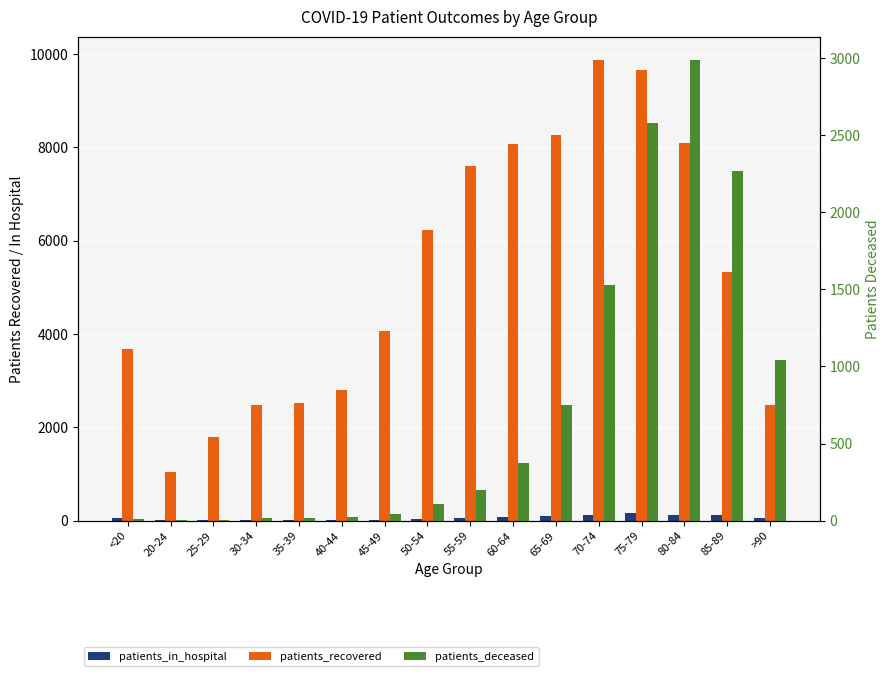

How many groups of bars are there?

16